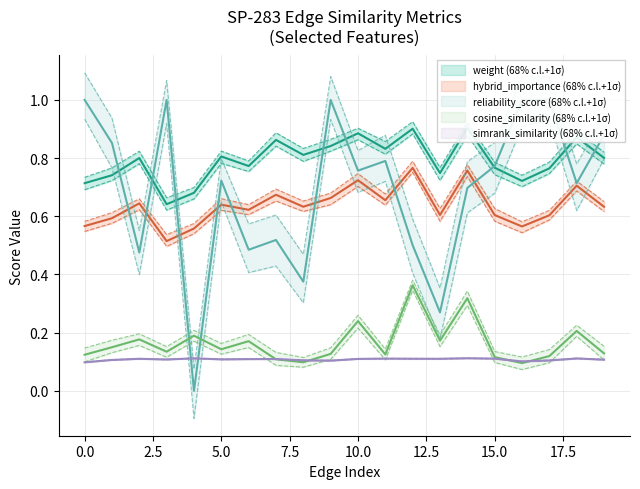

What is the sum of the weight values at 9 and 15?

1.6